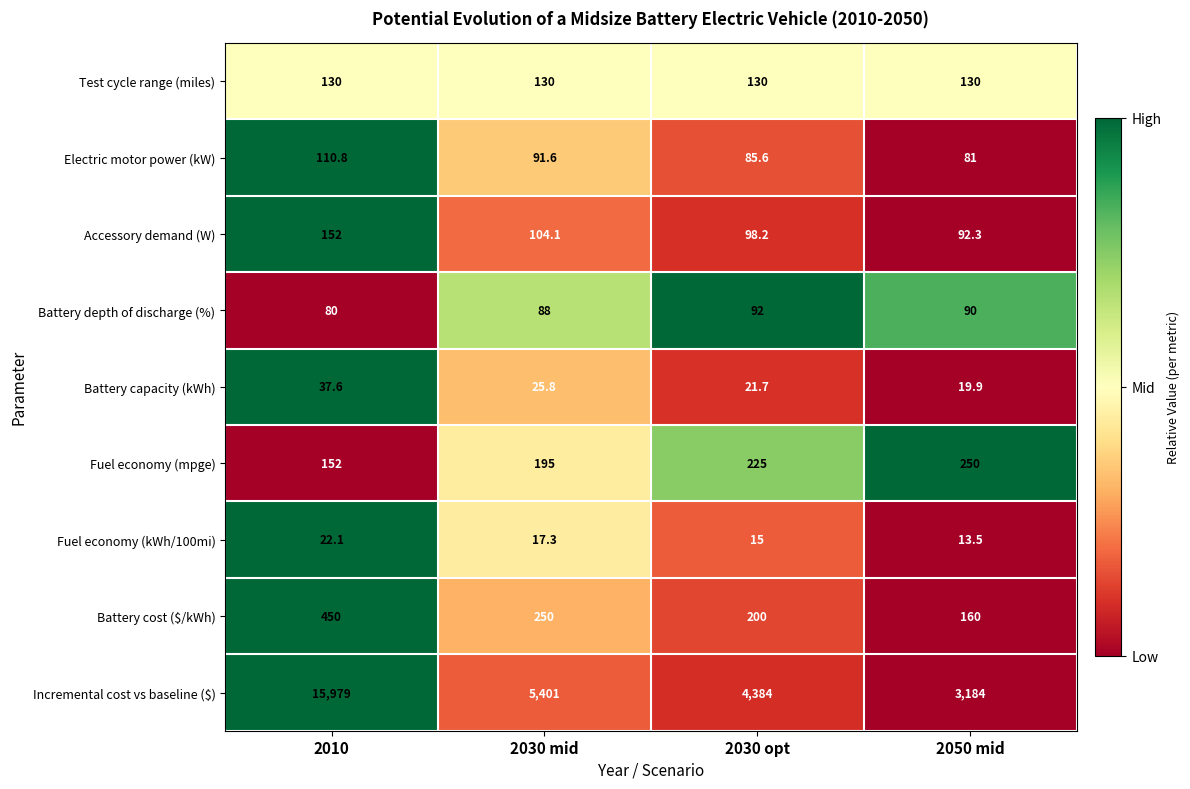

Between 2030 opt and 2050 mid, which series saw the biggest shift?

Incremental cost vs baseline ($)